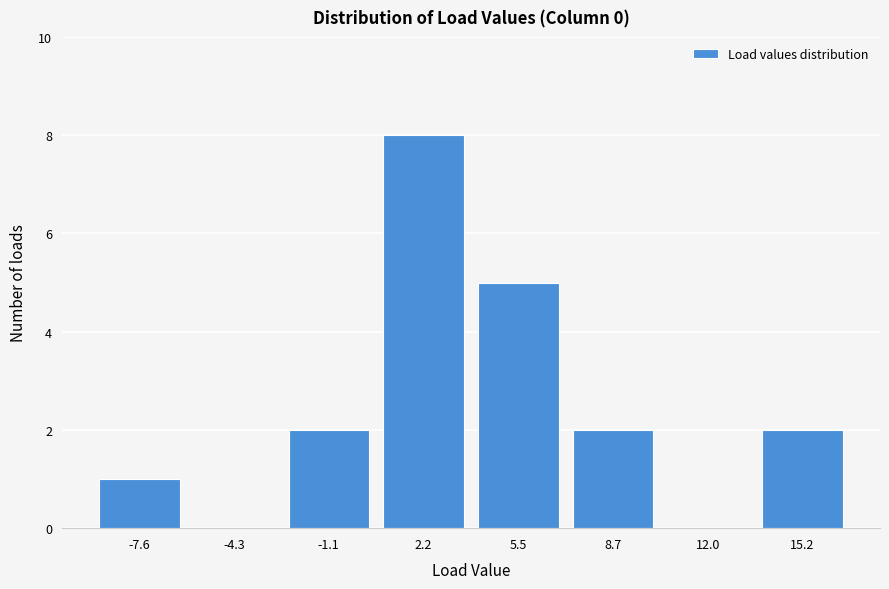

Reading left to right, what are all the values shown in this chart?

-7.6=1	-4.3=0	-1.1=2	2.2=8	5.5=5	8.7=2	12.0=0	15.2=2